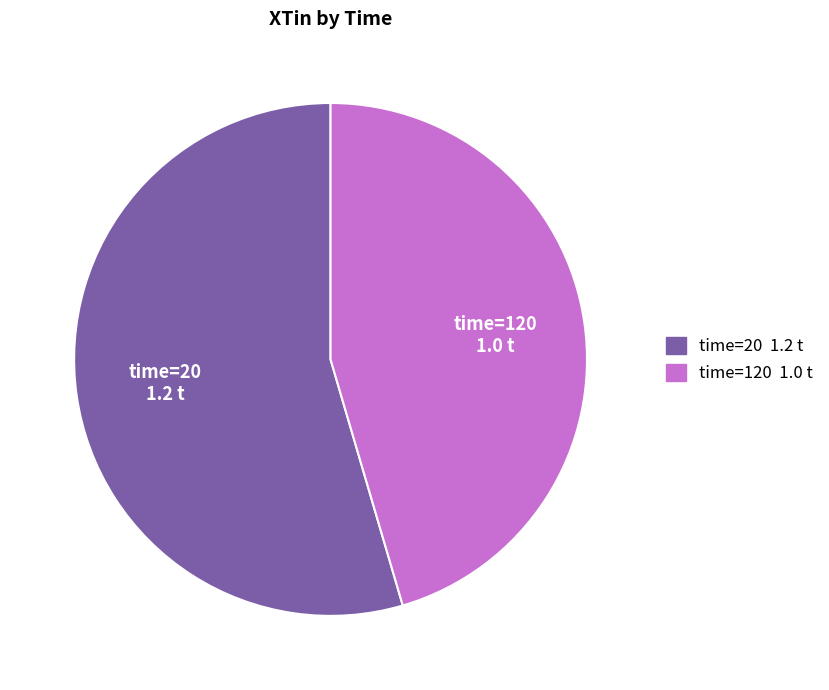

Is it true that time=20 is 55% of the pie?

True